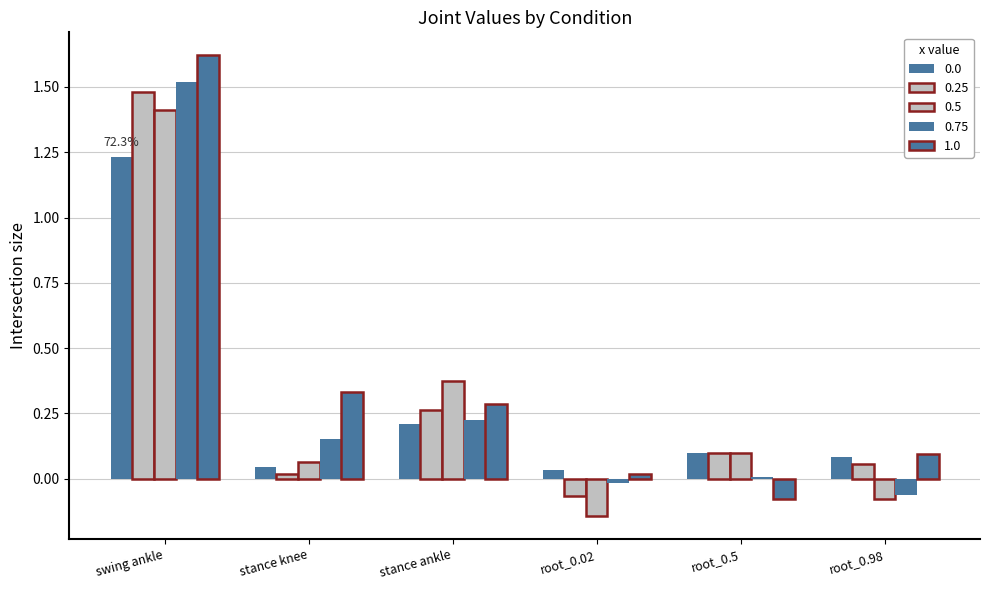

What is the label of the 4th bar from the right?

stance ankle